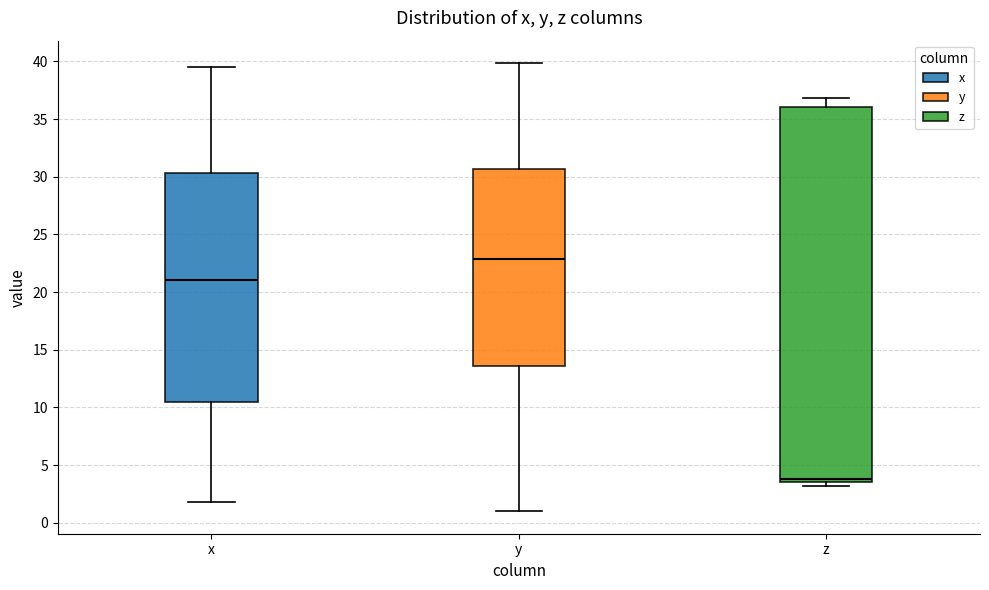

Which box's median line is the lowest?

z